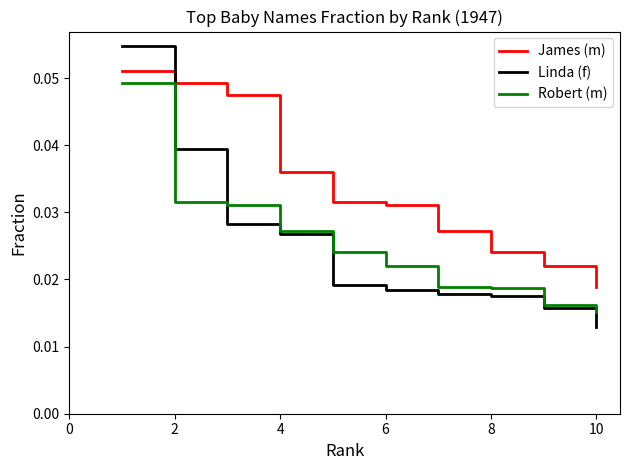

Which series has the largest total across all categories?

James (m)